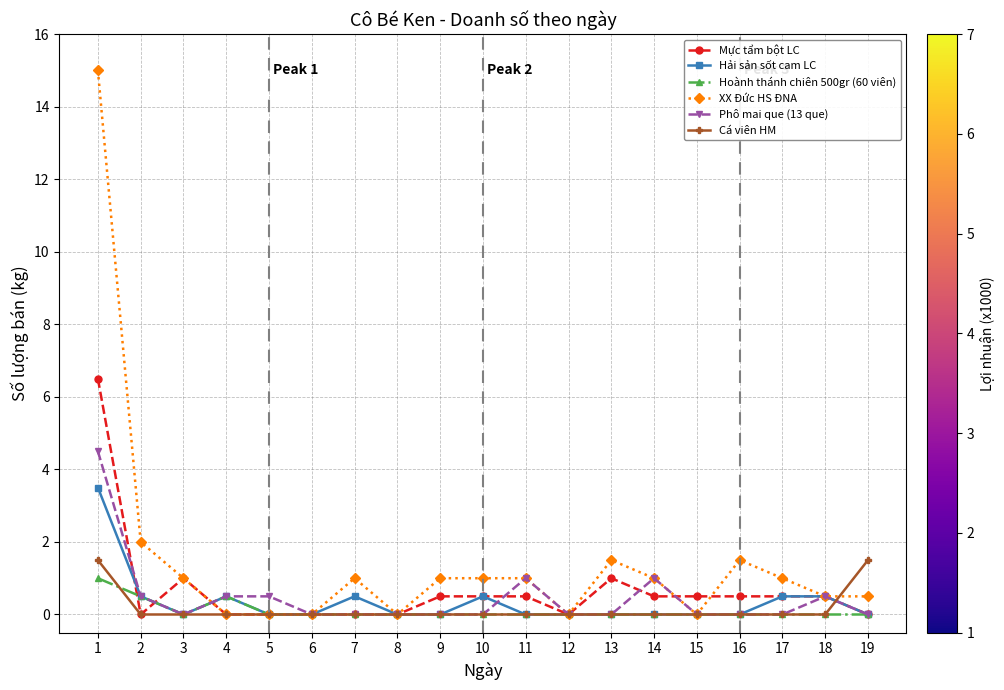

Which series has the largest range (max minus min)?

XX Đức HS ĐNA